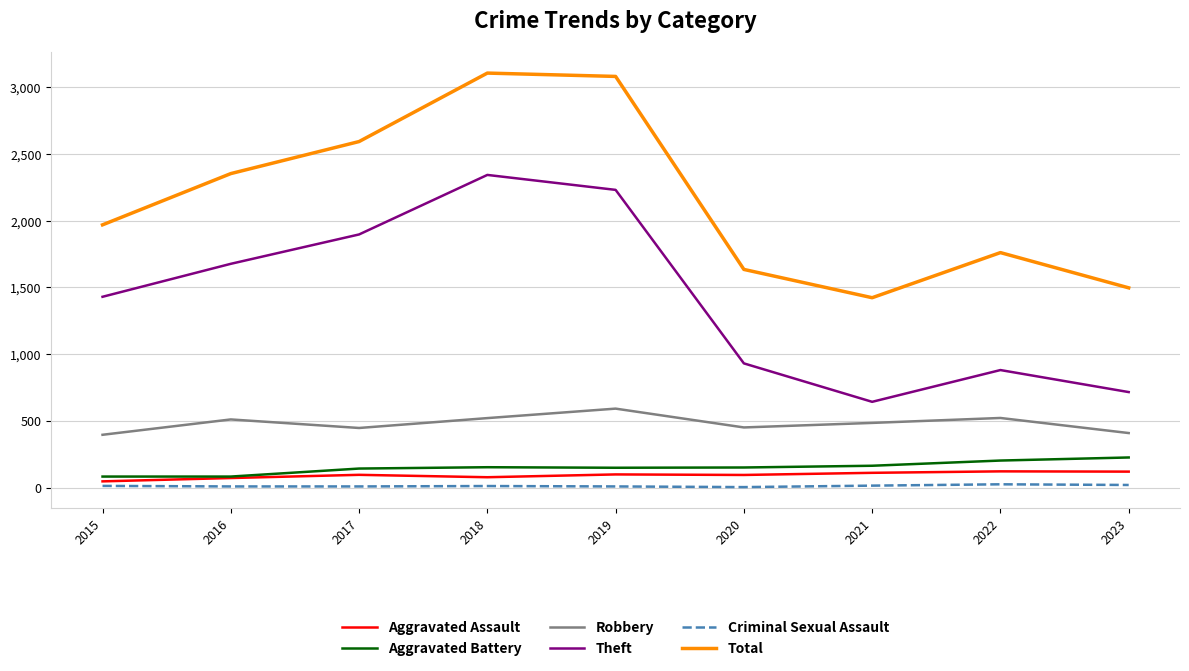

Which series changed the most between 2019 and 2021?

Total